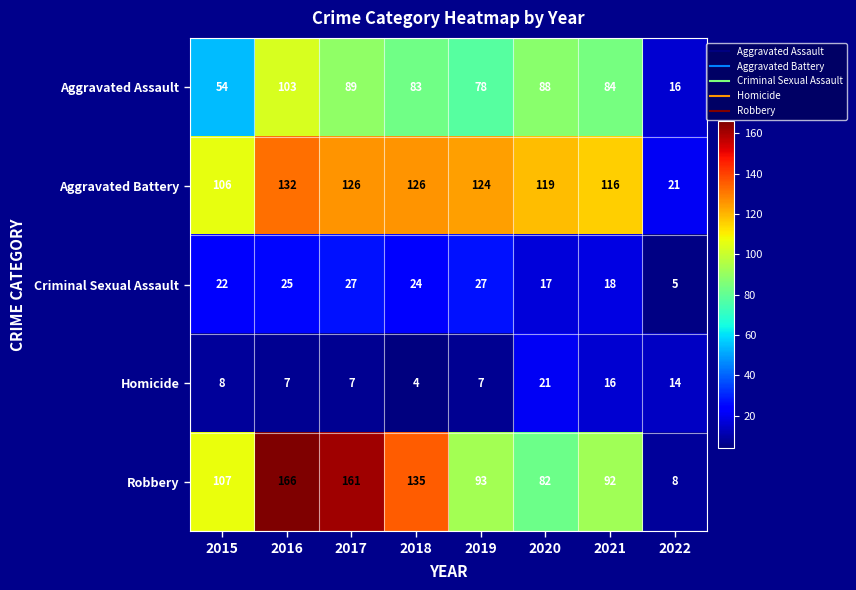

What is the total value across all series at 2015?

297